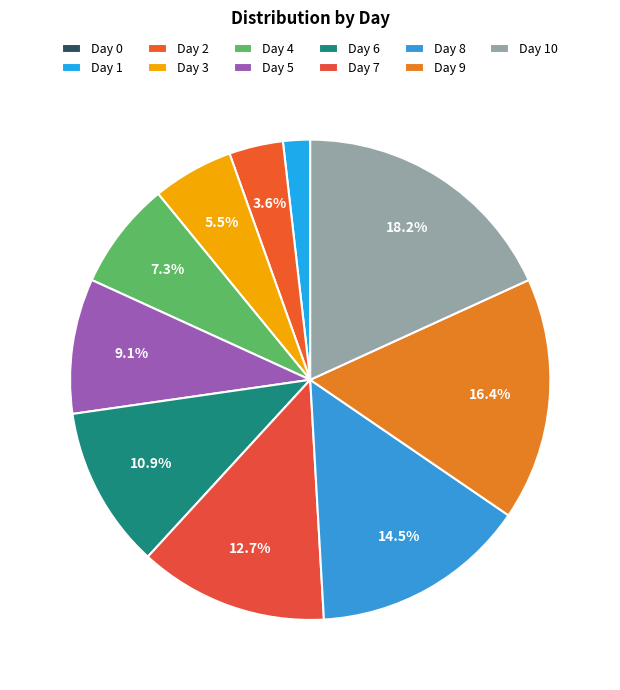

What is the ratio of the value at Day 6 to the value at Day 4?

1.5